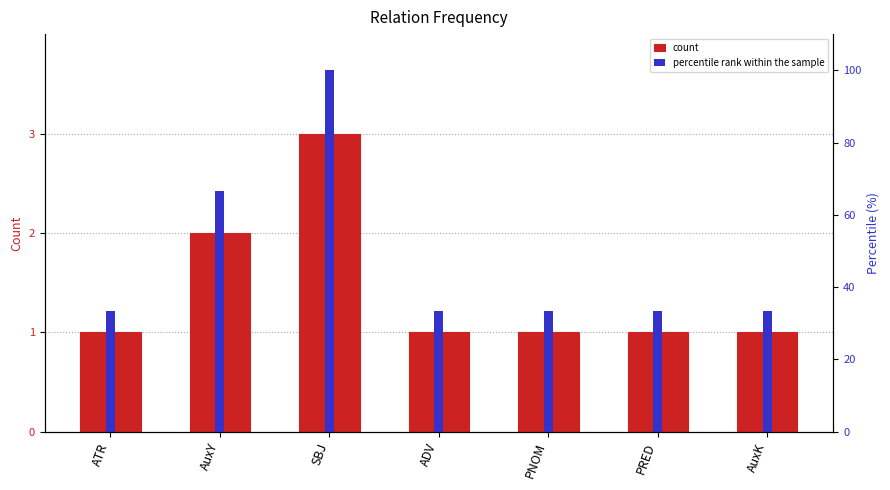

The value of count at PNOM is 1.0. True or false?

True